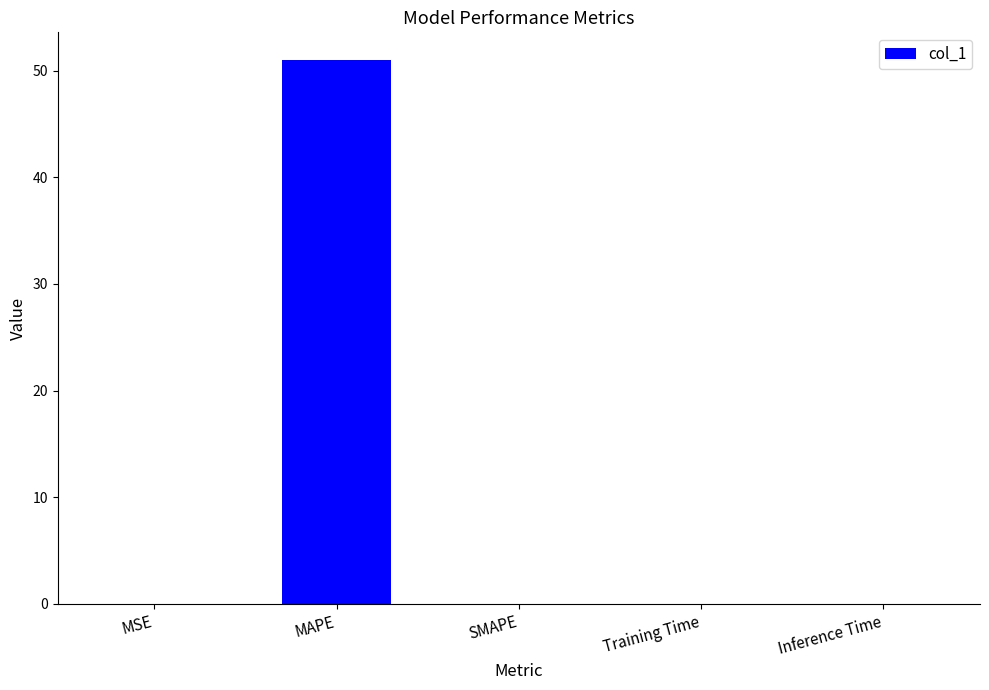

What is the maximum value shown in the chart?

51.0